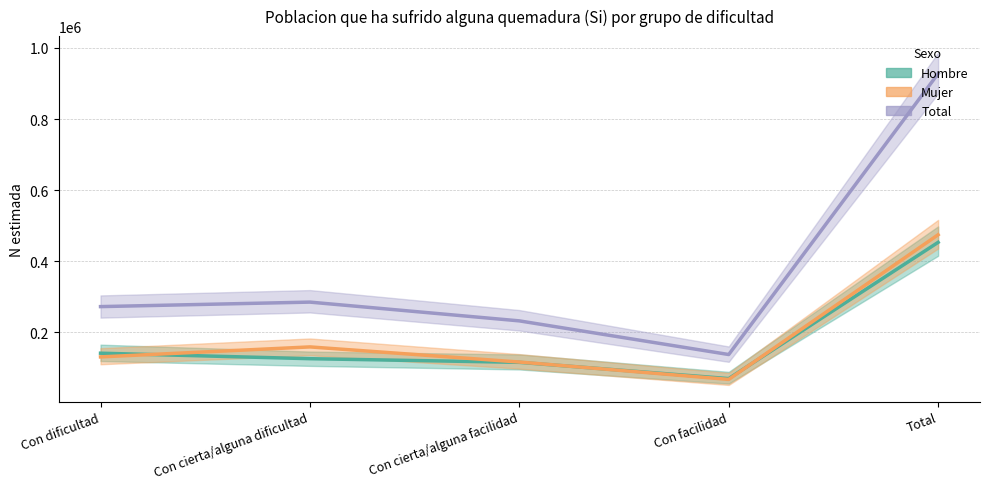

At which category does the chart reach its minimum across all series?

Con facilidad